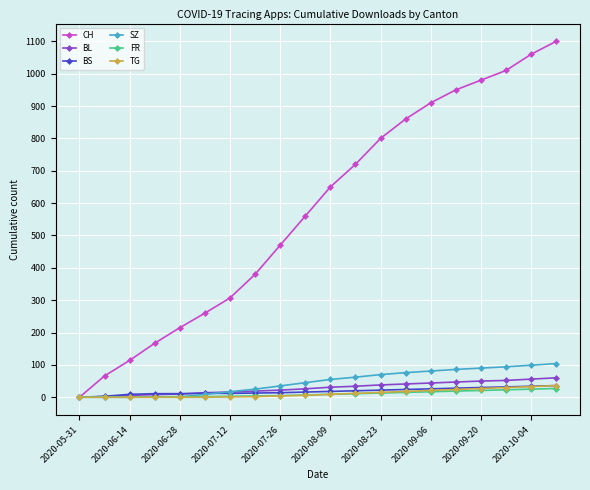

What is the greatest value displayed?

1100